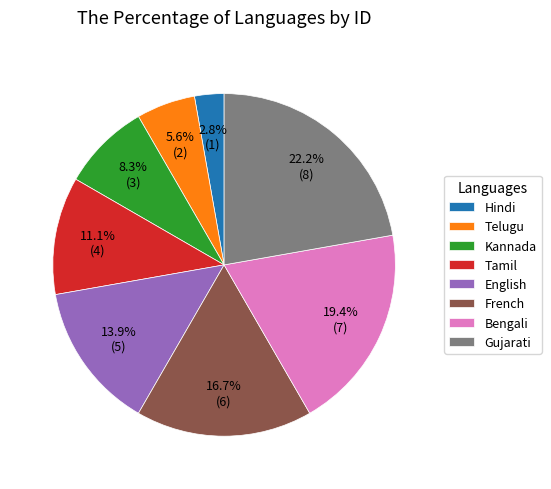

Count the number of slices in the pie.

8